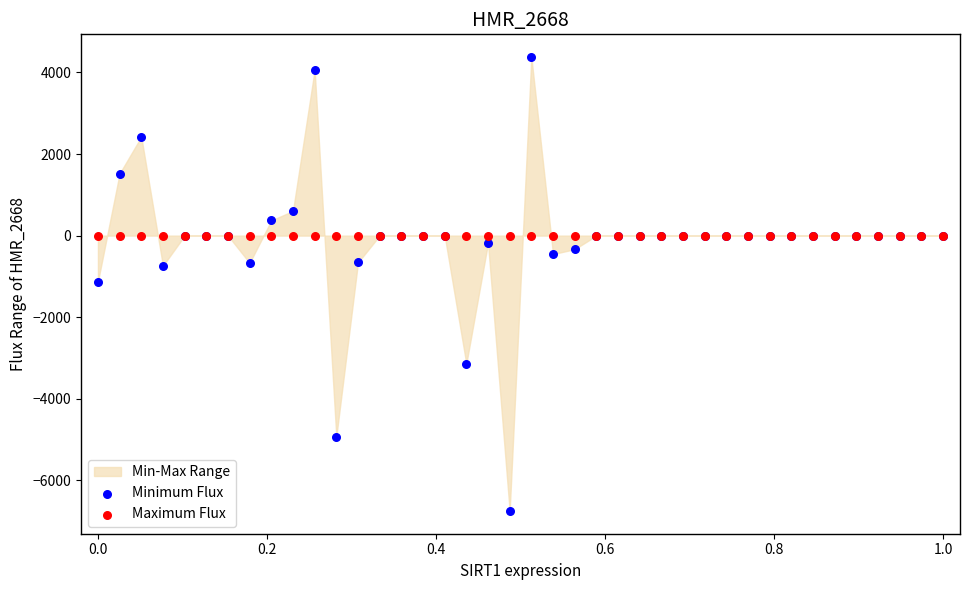

Which series reaches the minimum Y coordinate?

Minimum Flux